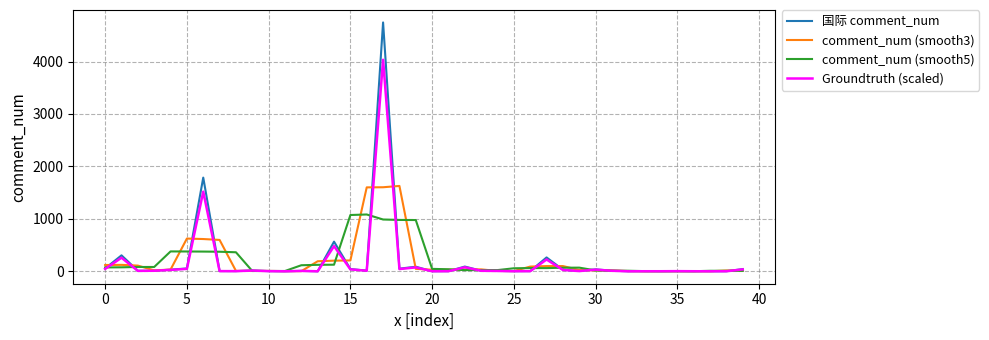

Count the number of data series in this chart.

4